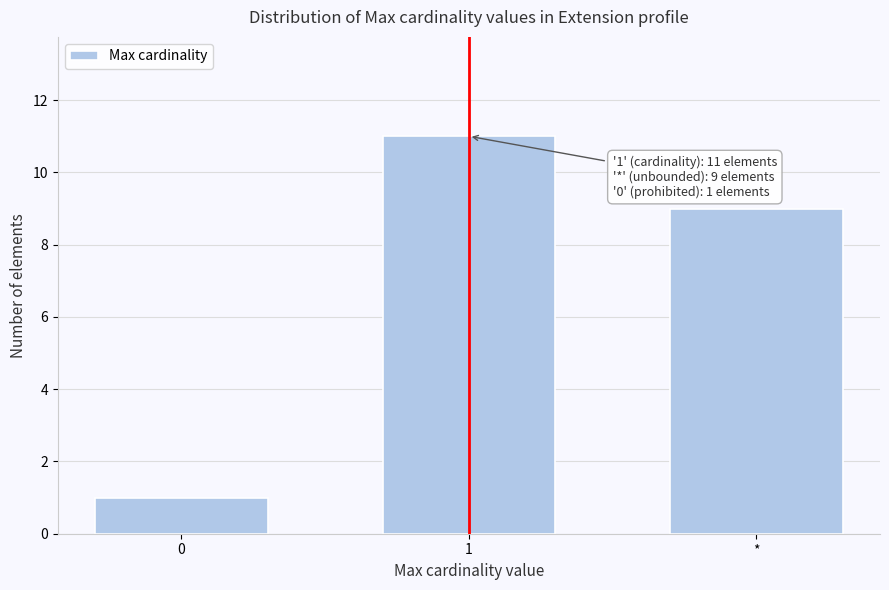

Reading left to right, extract all data points from this chart.

1	11	9